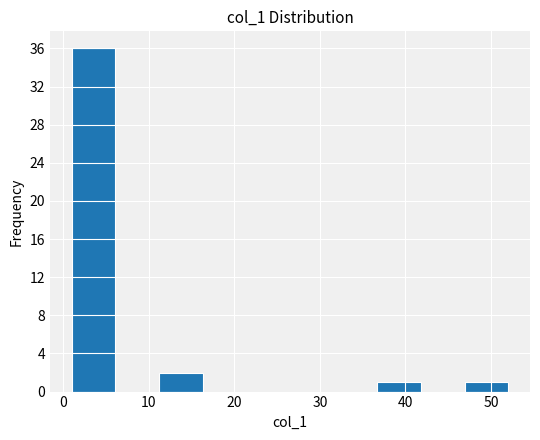

Over which range of the x-axis is the bar tallest?

1.0 to 6.1